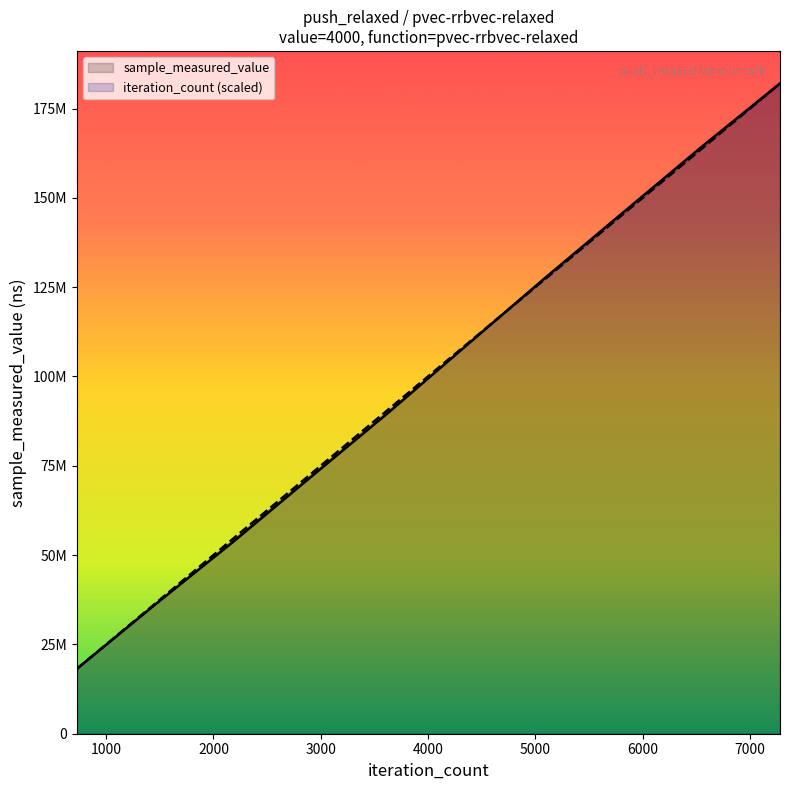

Is the value of iteration_count at 2912 greater than the value of sample_measured_value at 7280?

No